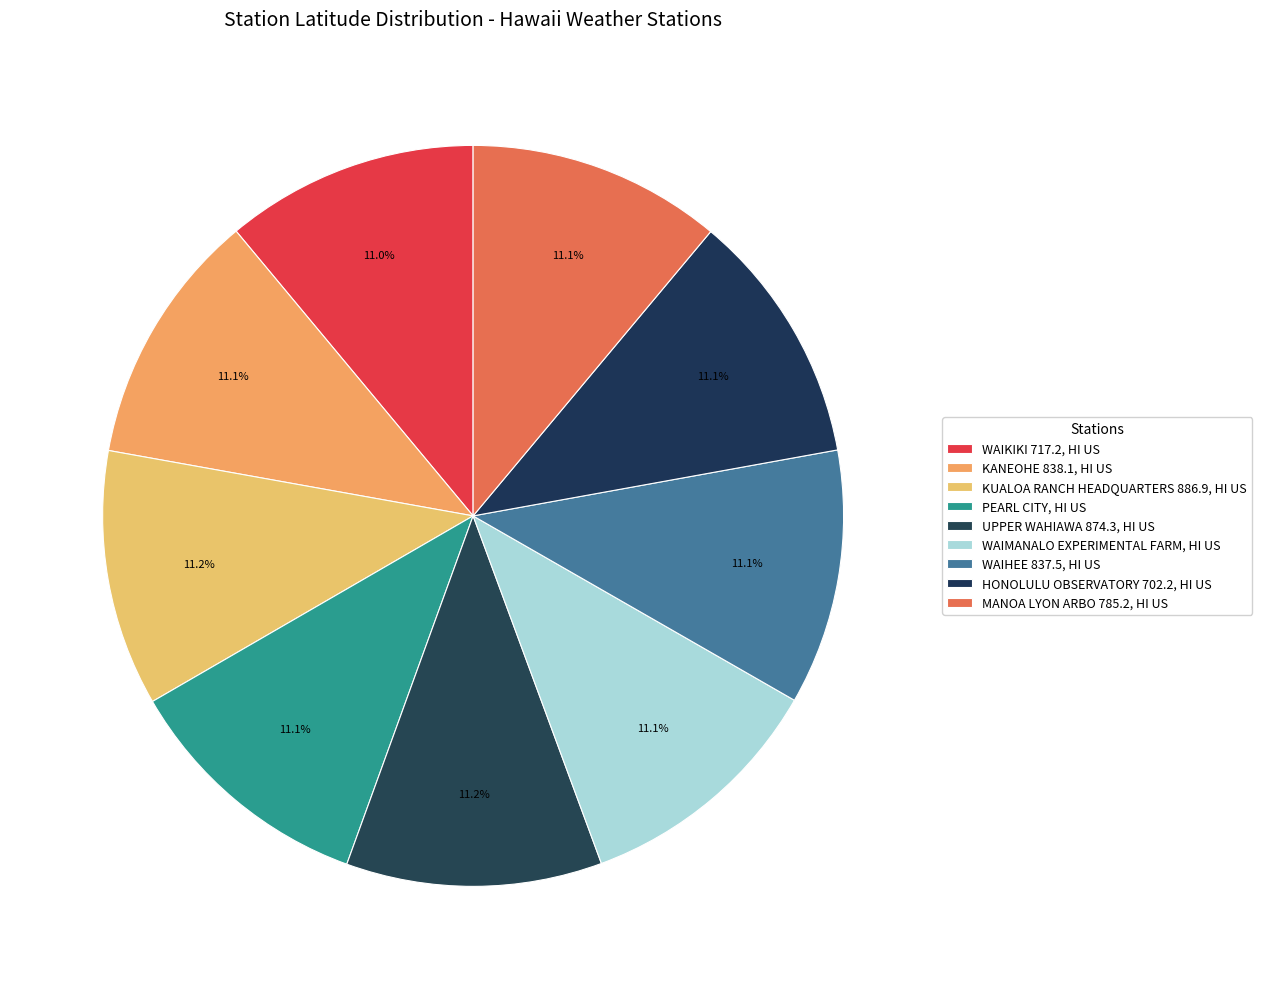

What is the smallest slice in the pie chart?

WAIKIKI 717.2, HI US